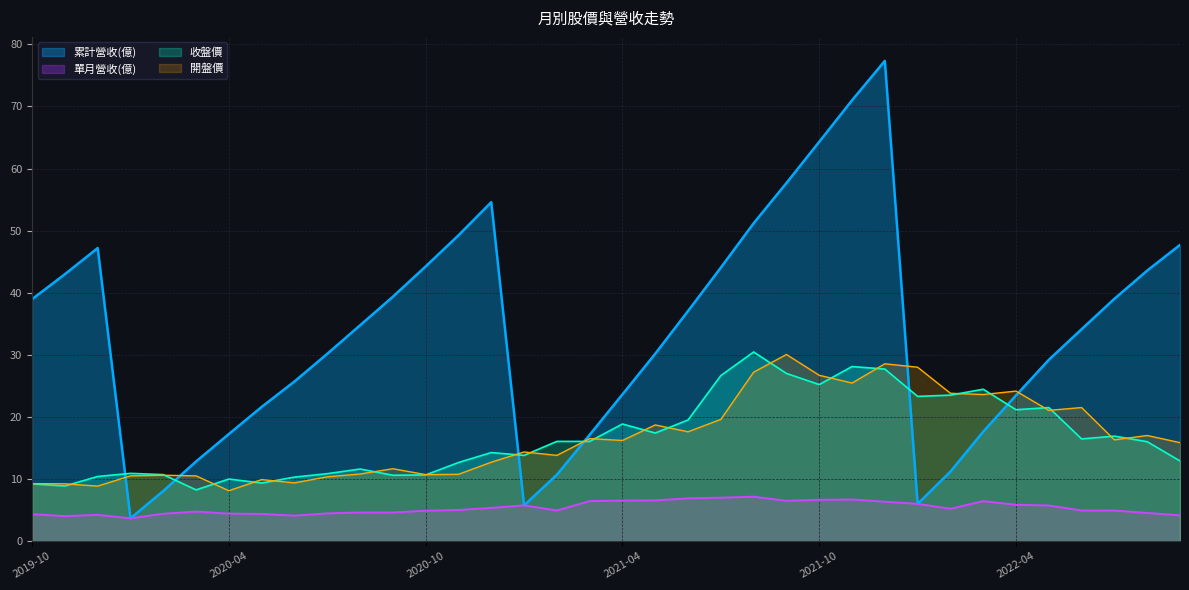

What value does the 開盤價 series have at 2019-12?

8.8